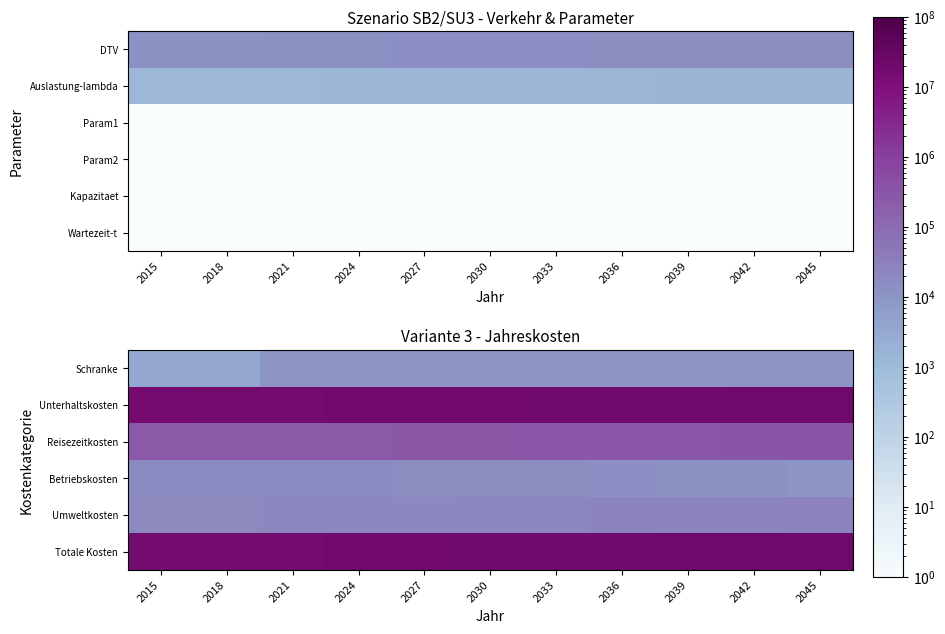

What value does the Unterhaltskosten series have at 2045?

21456735.6